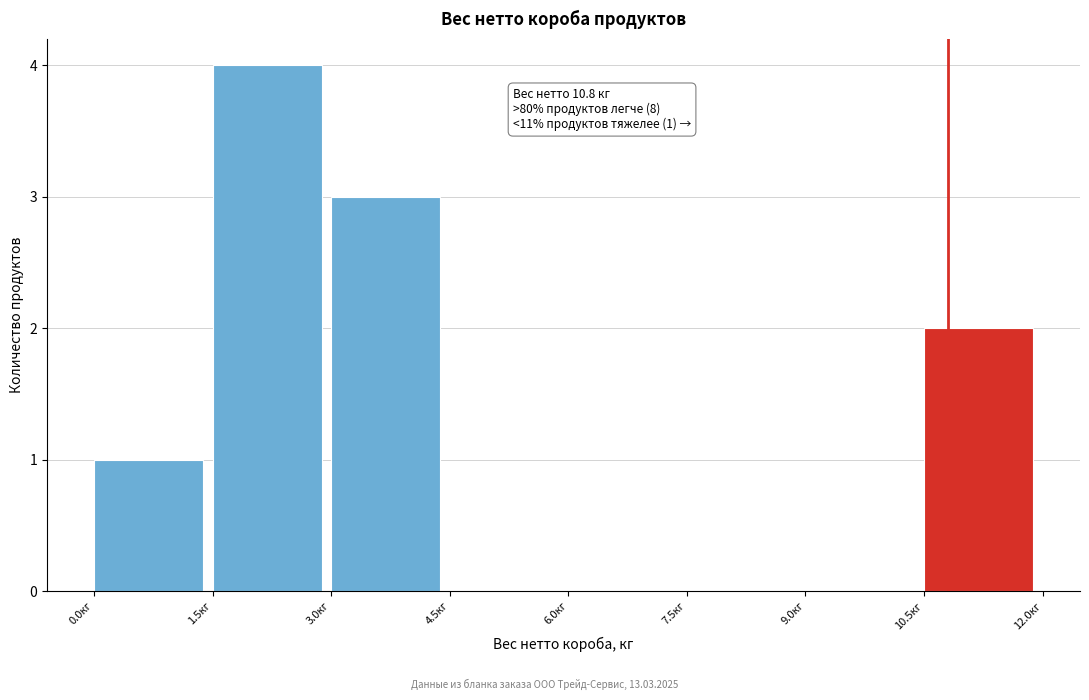

Which range on the x-axis has the tallest bar?

1.5 to 3.0